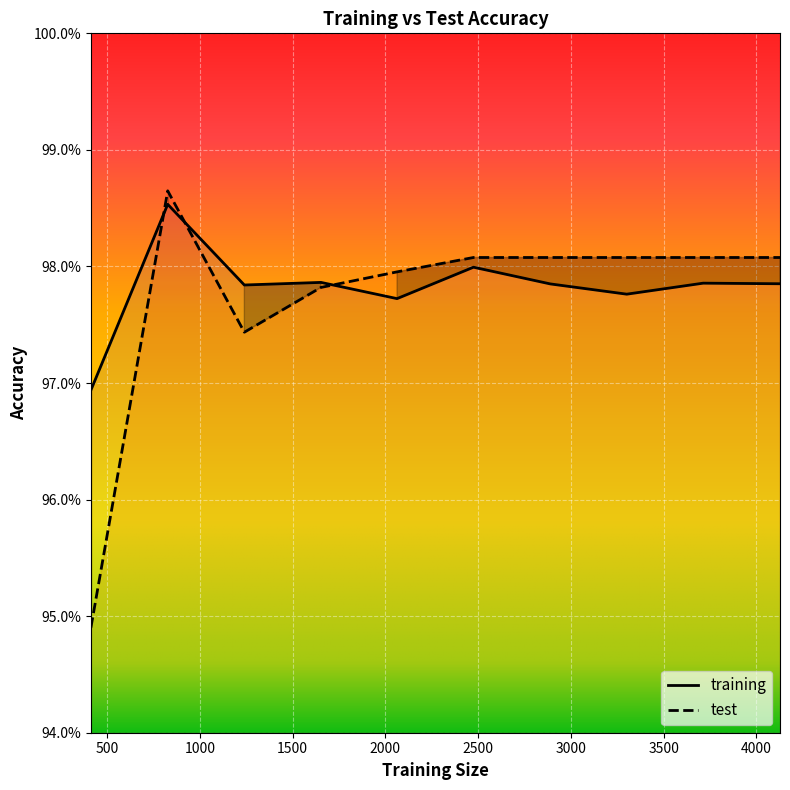

Which series has the largest range (max minus min)?

test